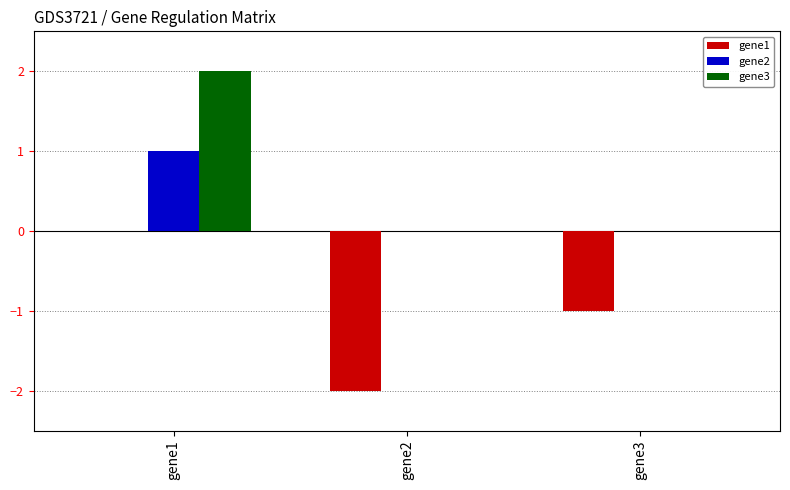

Which category has the highest value in the gene3 series?

gene1